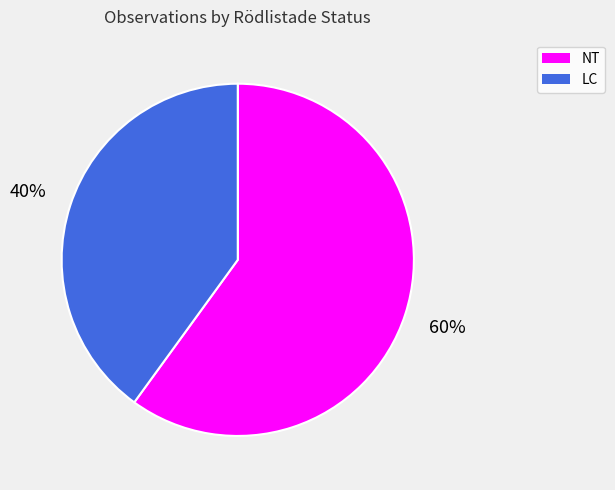

Is there any slice that represents more than half of the pie?

Yes